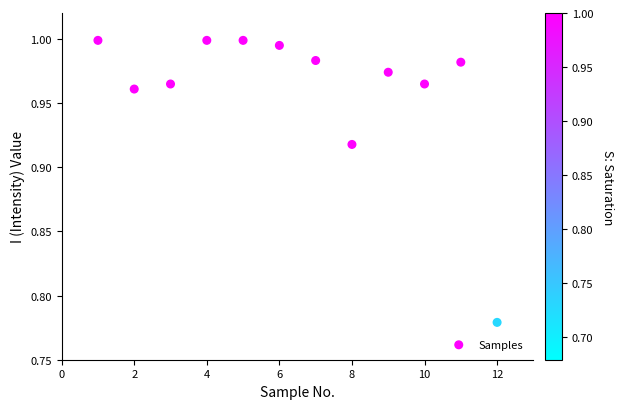

What is the average X value?

6.5